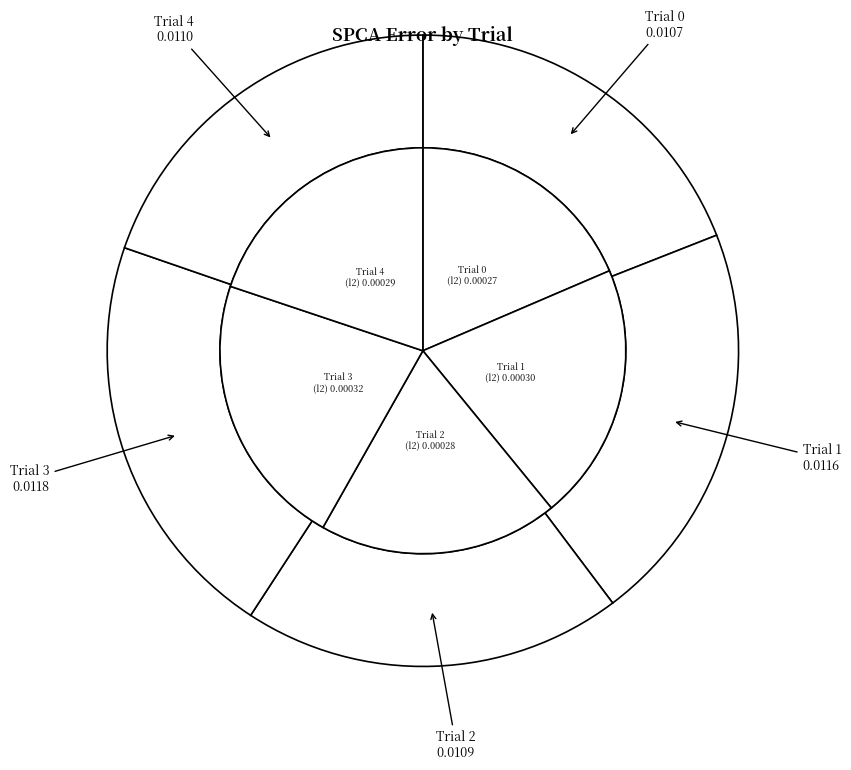

What percentage is NOT represented by Trial 3?

78.9%